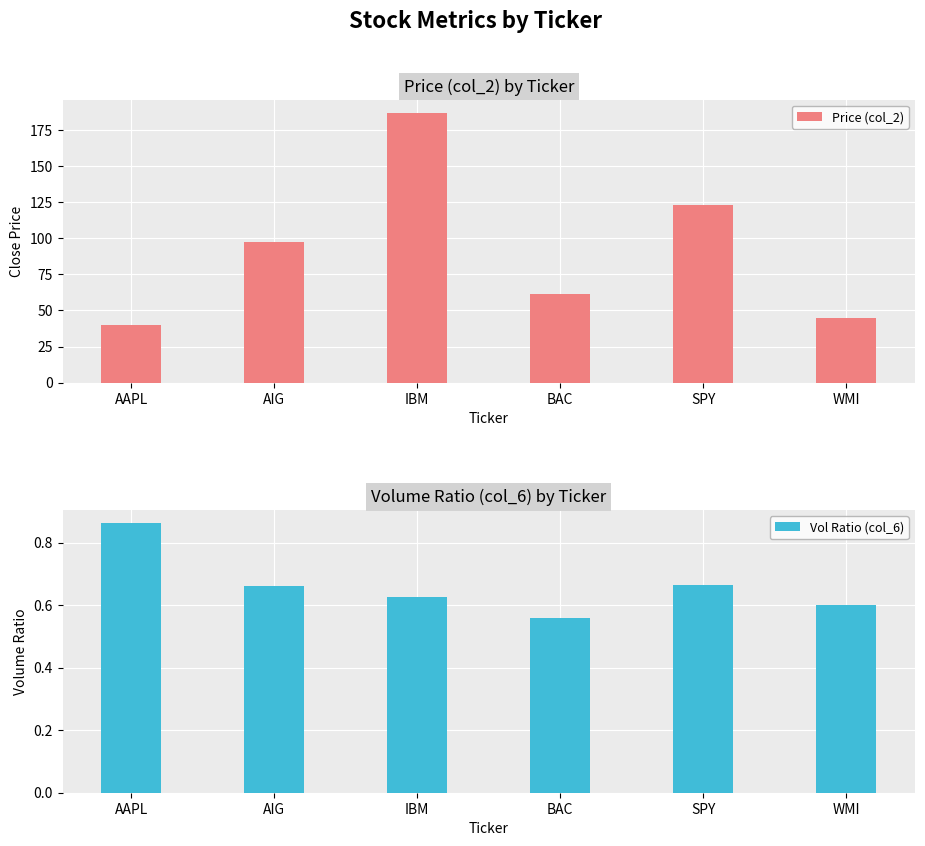

What is the approximate value of Price (col_2) at BAC?

61.6